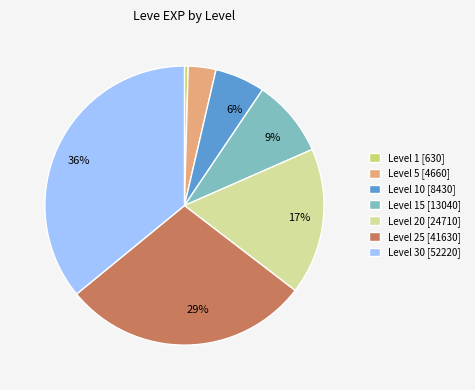

To the nearest percent, what is the average slice percentage?

14%